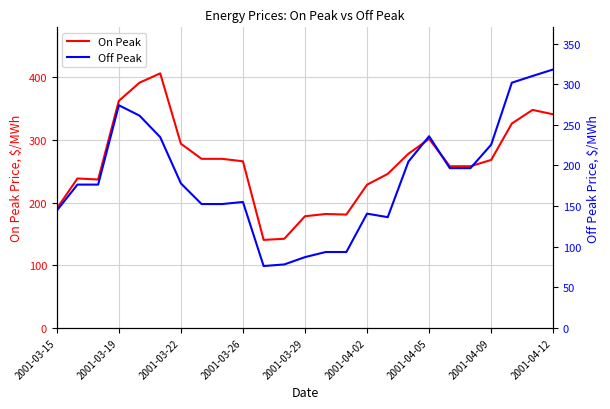

Does the chart have visible grid lines?

Yes